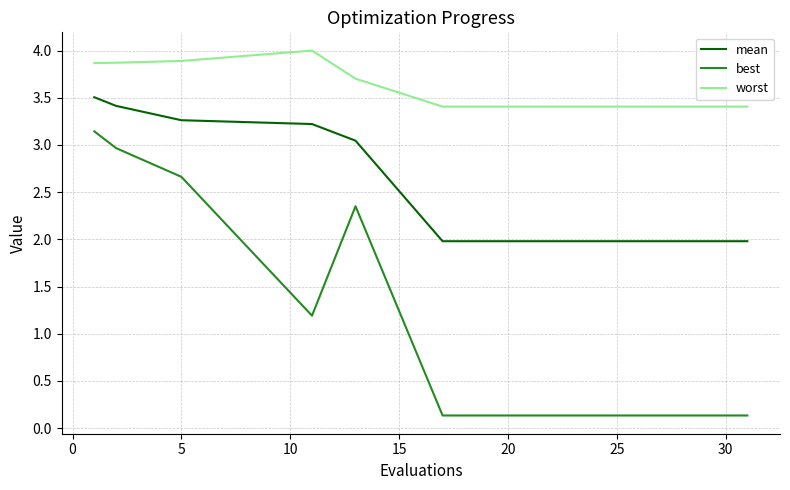

Does the chart display data point markers on the line(s)?

No